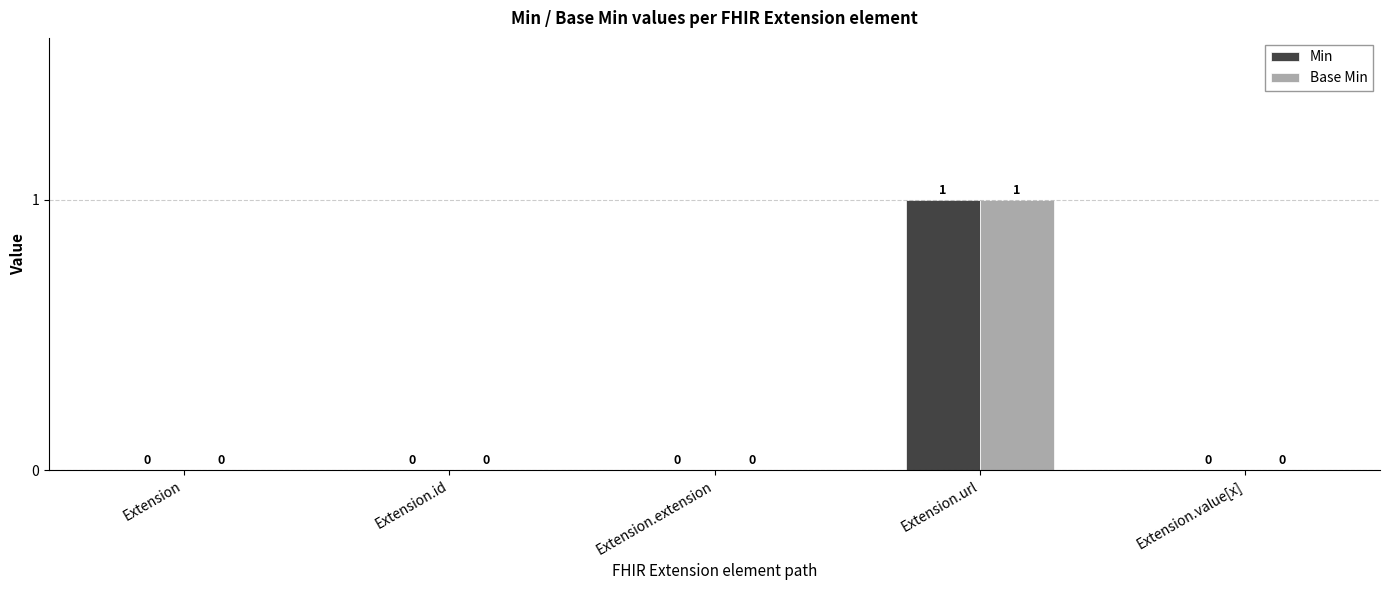

Reading left to right, extract all data points from this chart.

Min: 0	0	0	1	0
Base Min: 0	0	0	1	0